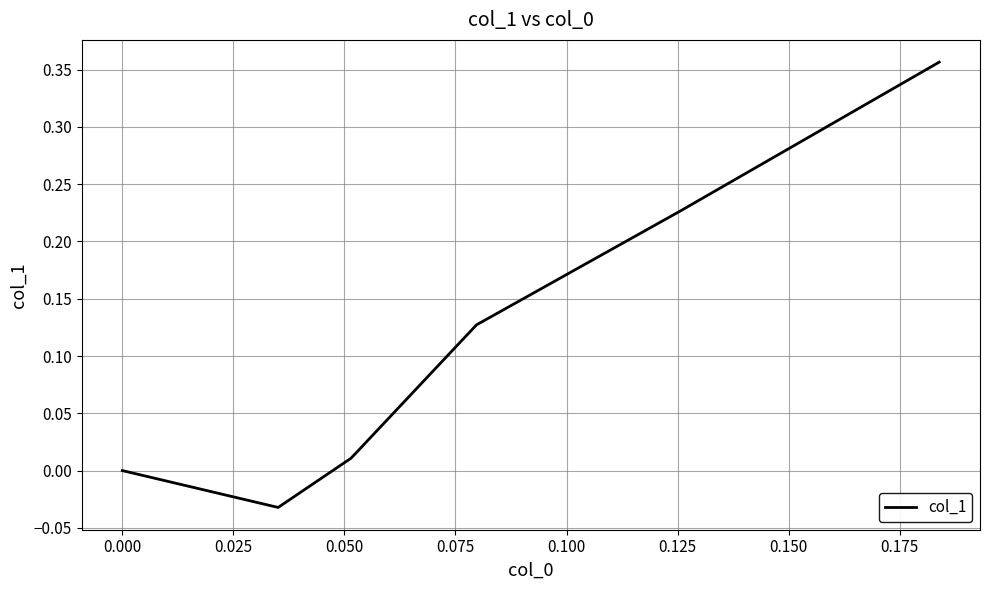

True or false: there are more than 0 points higher than both neighbors.

False